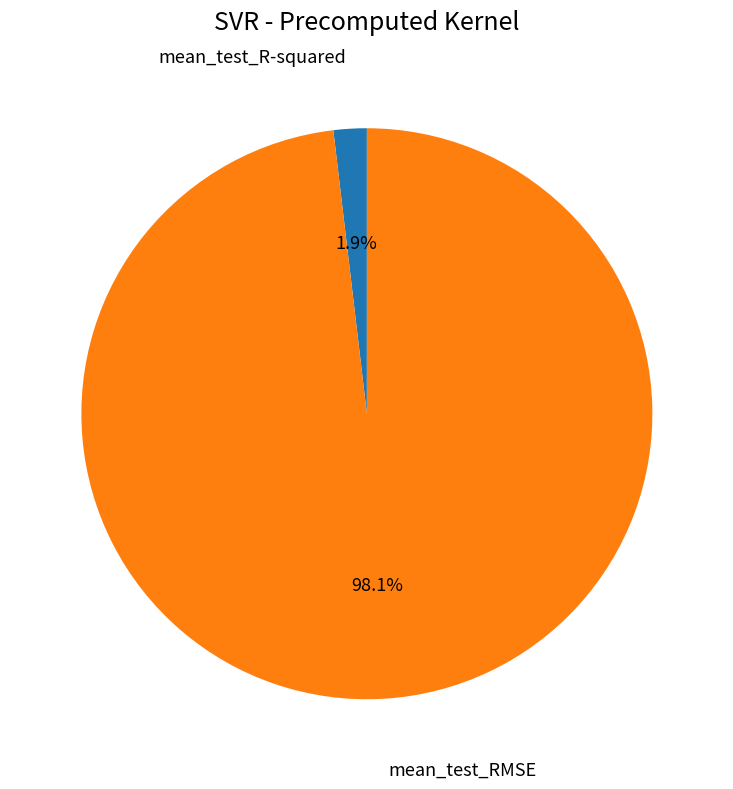

Which has a higher value, mean_test_RMSE or mean_test_R-squared?

mean_test_RMSE